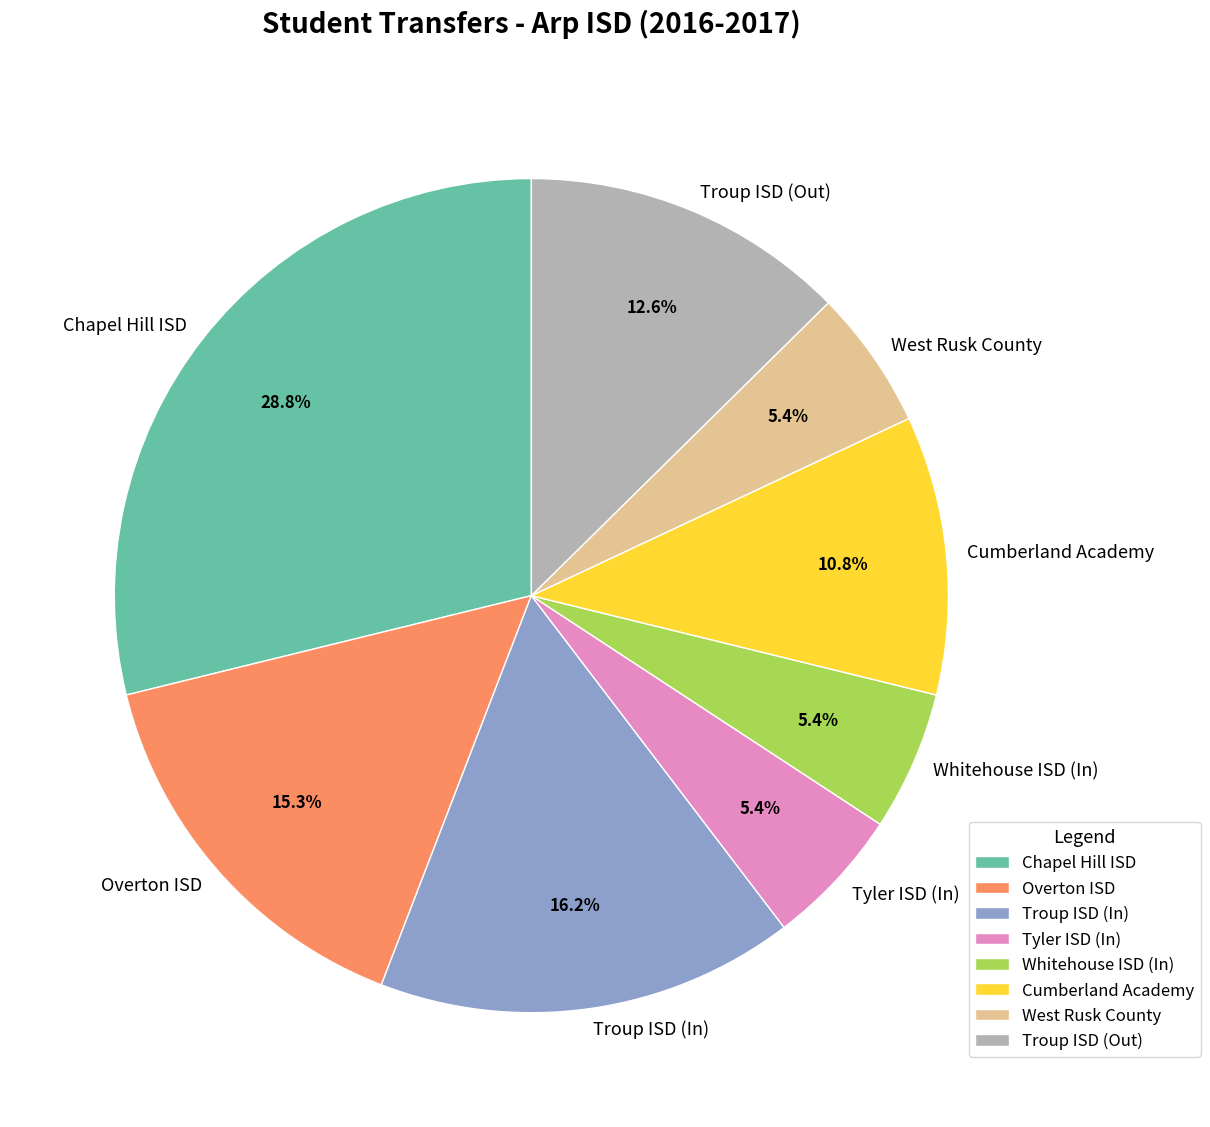

Is there any slice that represents more than half of the pie?

No